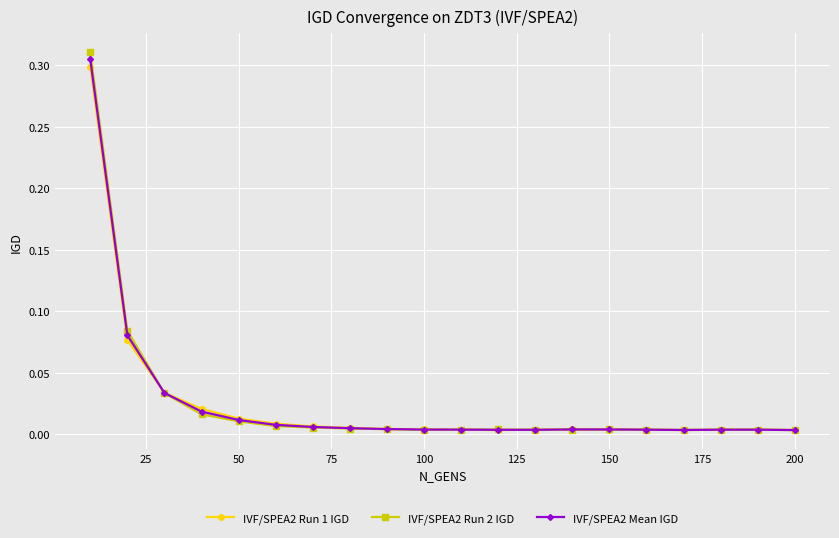

True or false: IVF/SPEA2 Mean IGD has more than 1 points higher than both neighbors.

True